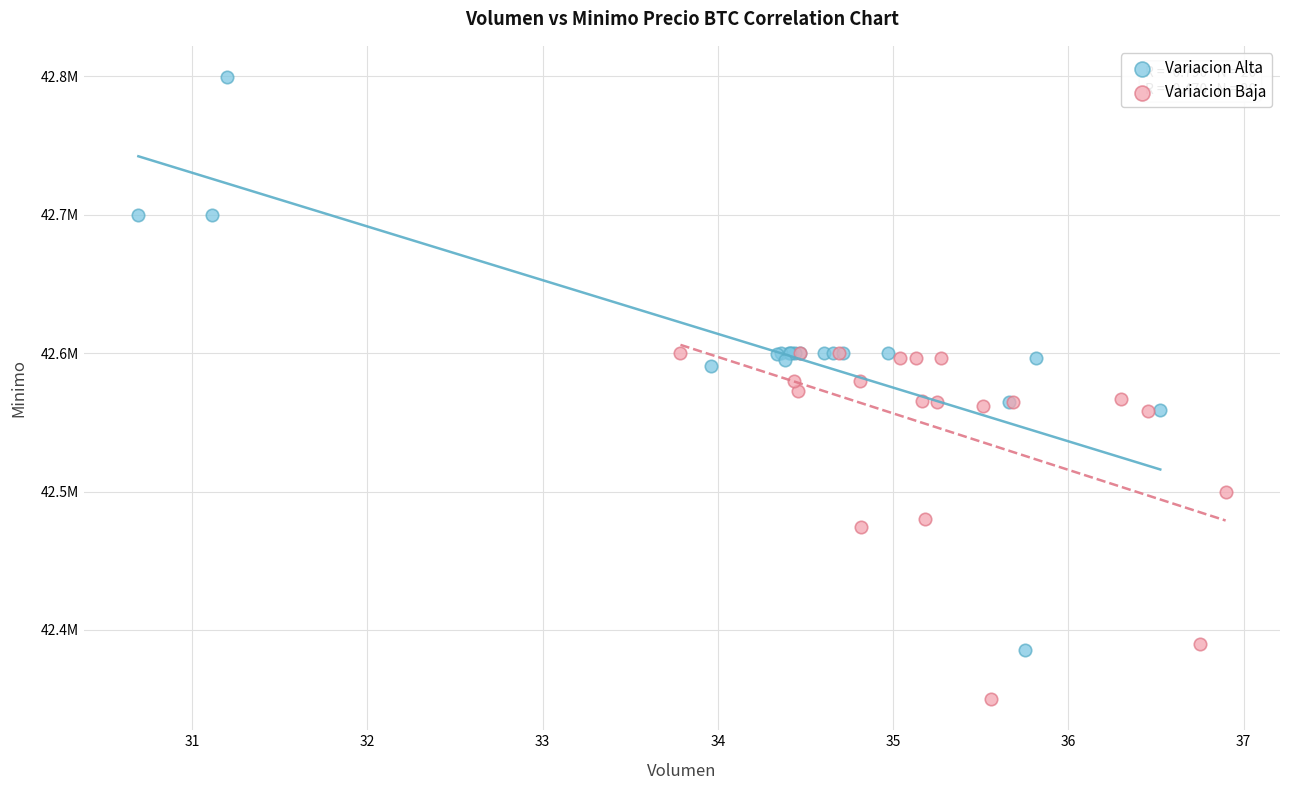

What are all the series names shown in the legend?

Variacion Alta, Variacion Baja